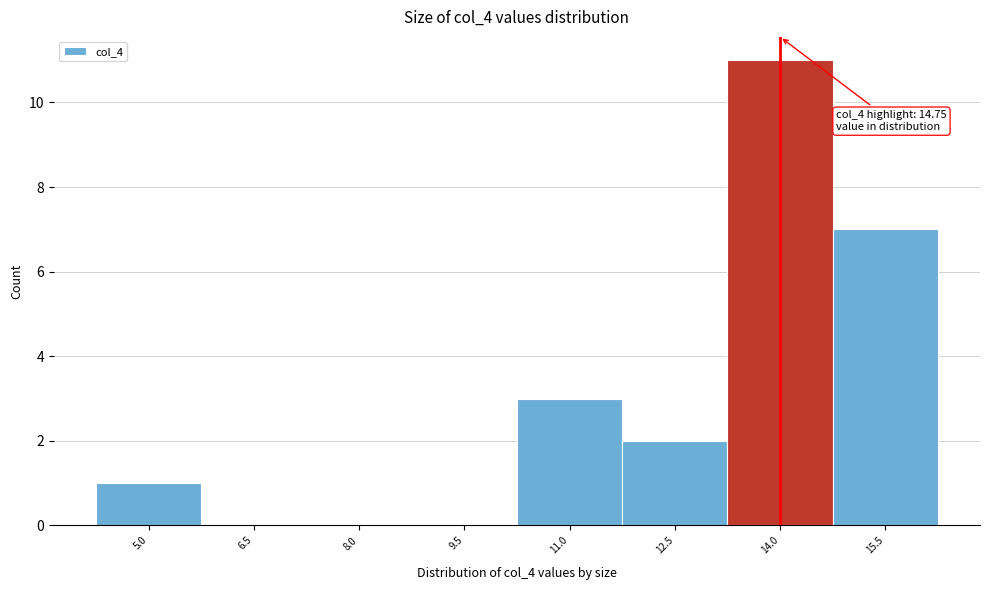

Reading right to left, extract all data points from this chart.

15.5=7	14.0=11	12.5=2	11.0=3	9.5=0	8.0=0	6.5=0	5.0=1